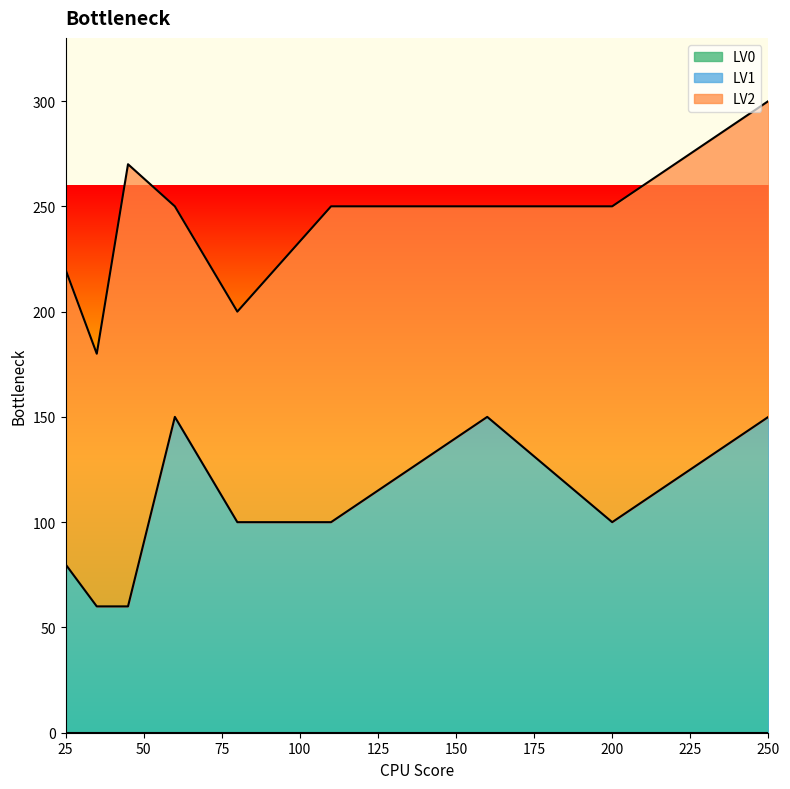

How many interior local peaks does the LV1 series have?

2